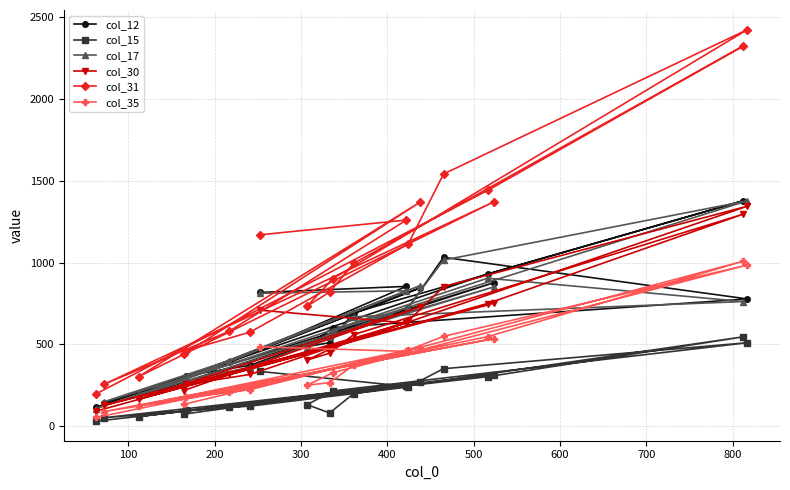

Which series has the largest range (max minus min)?

col_31